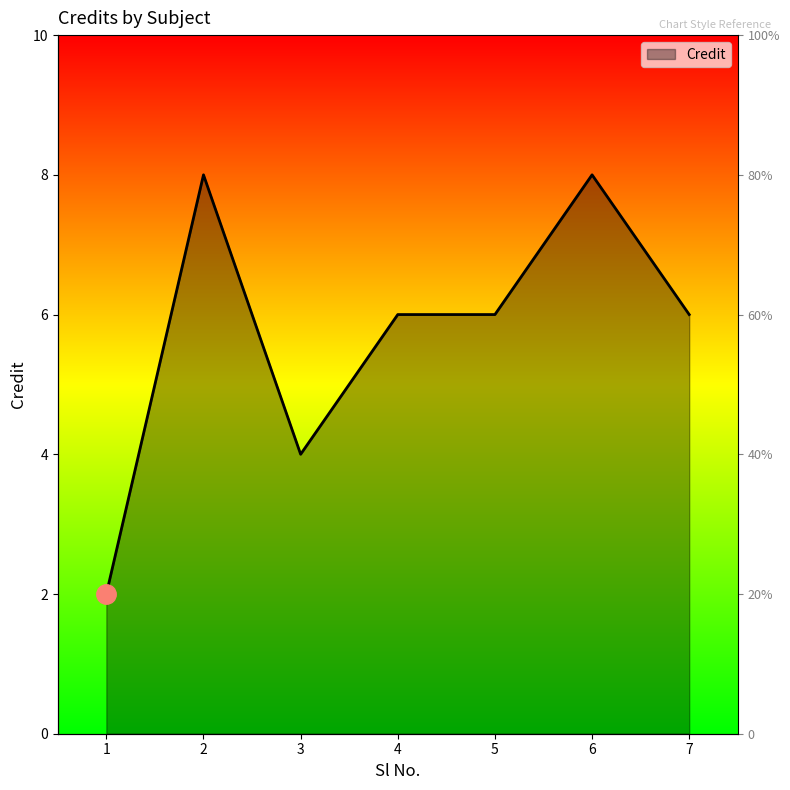

How many lines are shown in the chart?

1